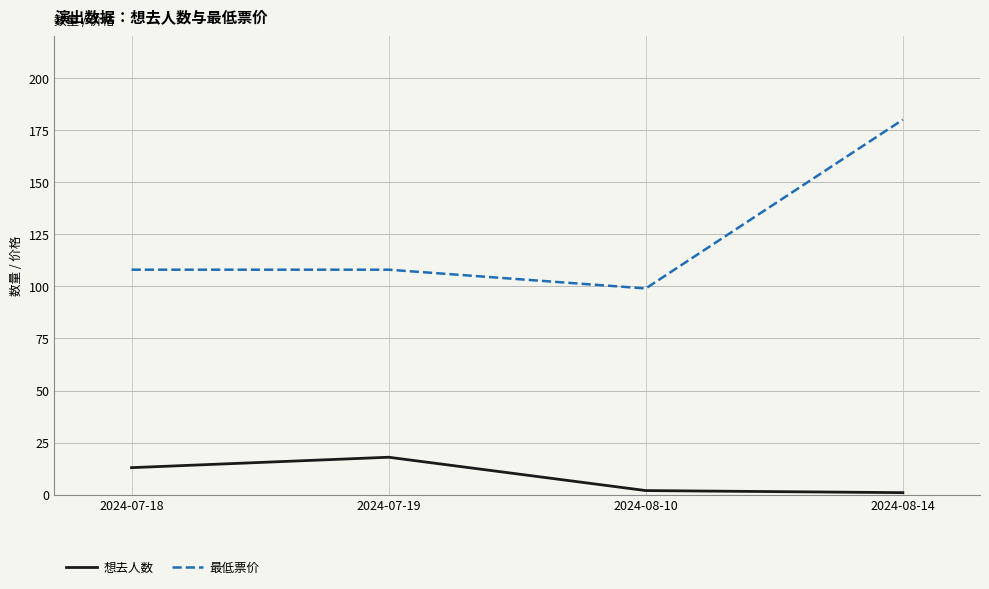

Reading left to right, extract all data points from this chart.

想去人数: 2024-07-18=13	2024-07-19=18	2024-08-10=2	2024-08-14=1
最低票价: 2024-07-18=108	2024-07-19=108	2024-08-10=99	2024-08-14=180